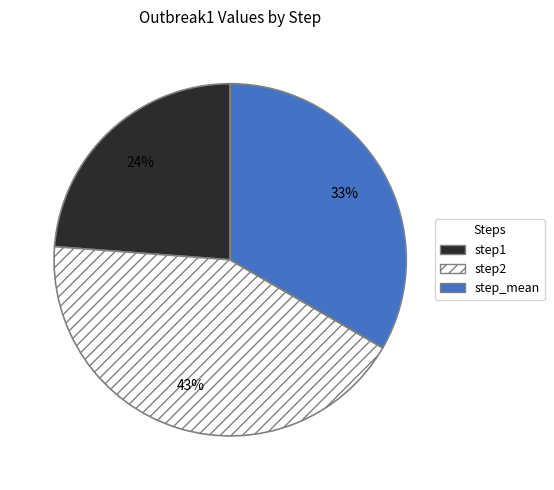

How many slices are in this pie chart?

3